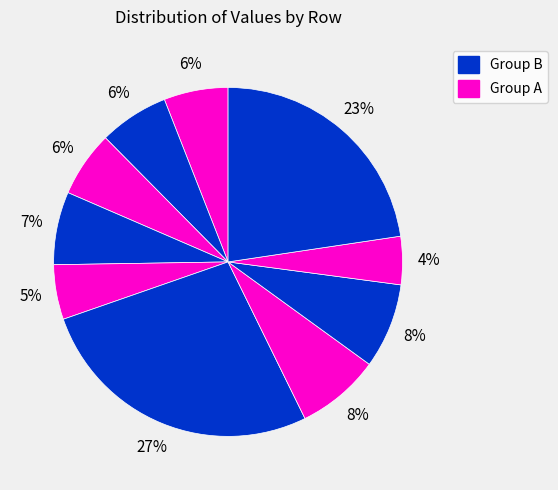

How many slices are in this pie chart?

10